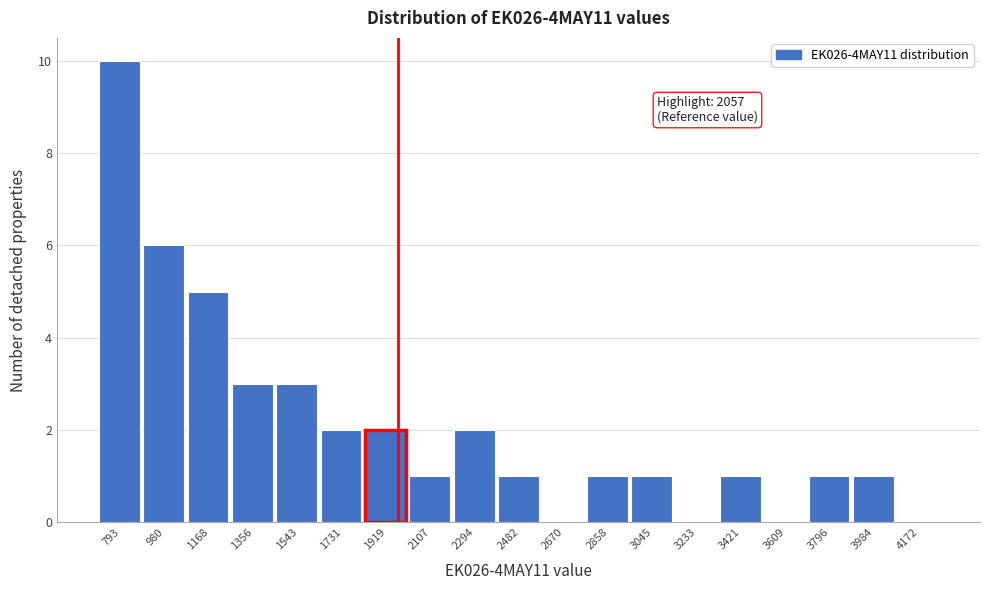

Reading left to right, what are all the values shown in this chart?

793=10	980=6	1168=5	1356=3	1543=3	1731=2	1919=2	2107=1	2294=2	2482=1	2670=0	2858=1	3045=1	3233=0	3421=1	3609=0	3796=1	3984=1	4172=0